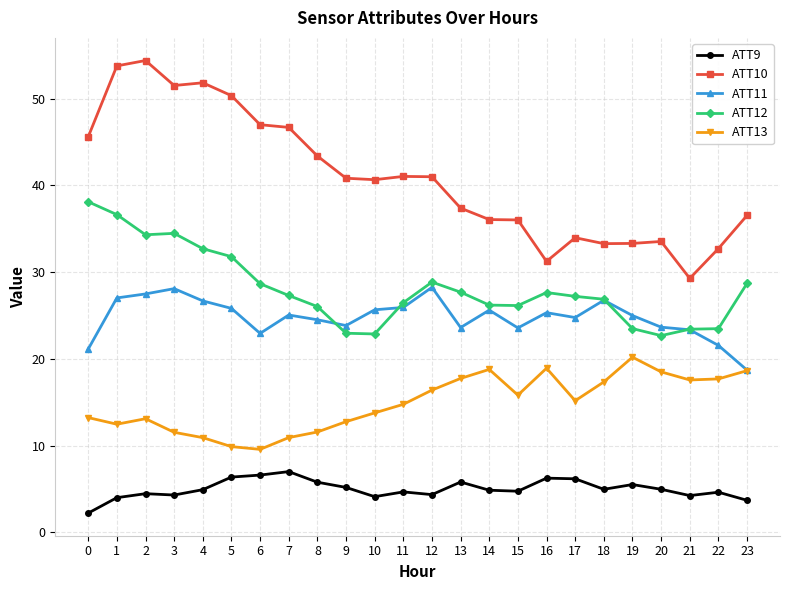

How many lines are shown in the chart?

5